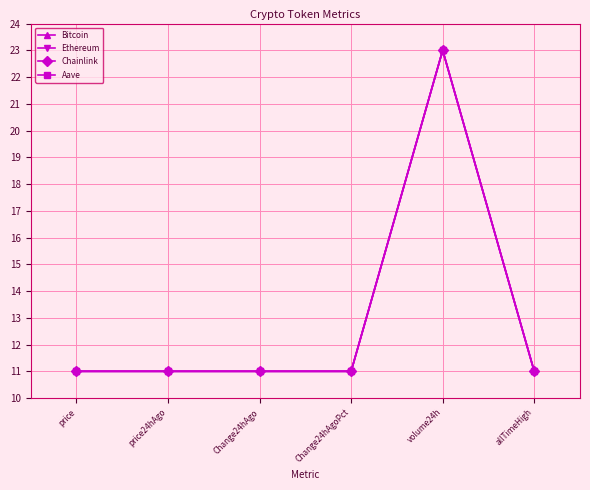

What are all the series names shown in the legend?

Bitcoin, Ethereum, Chainlink, Aave